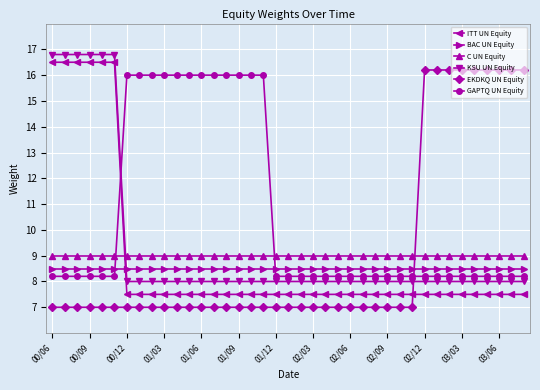

Which series has the largest total across all categories?

GAPTQ UN Equity